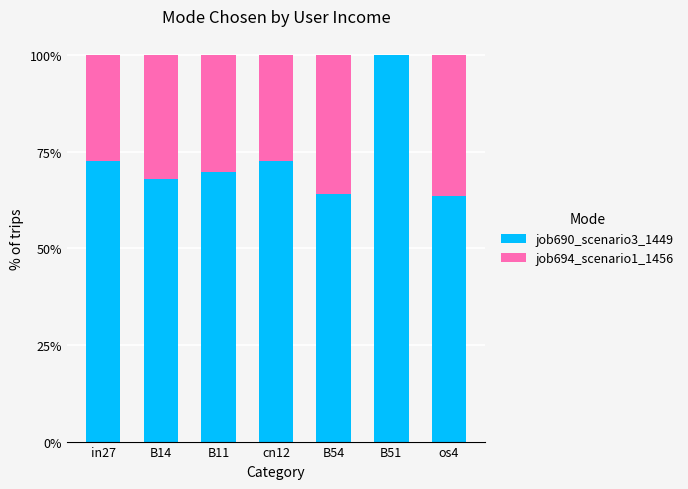

Which category has the highest value in the job690_scenario3_1449 series?

B51